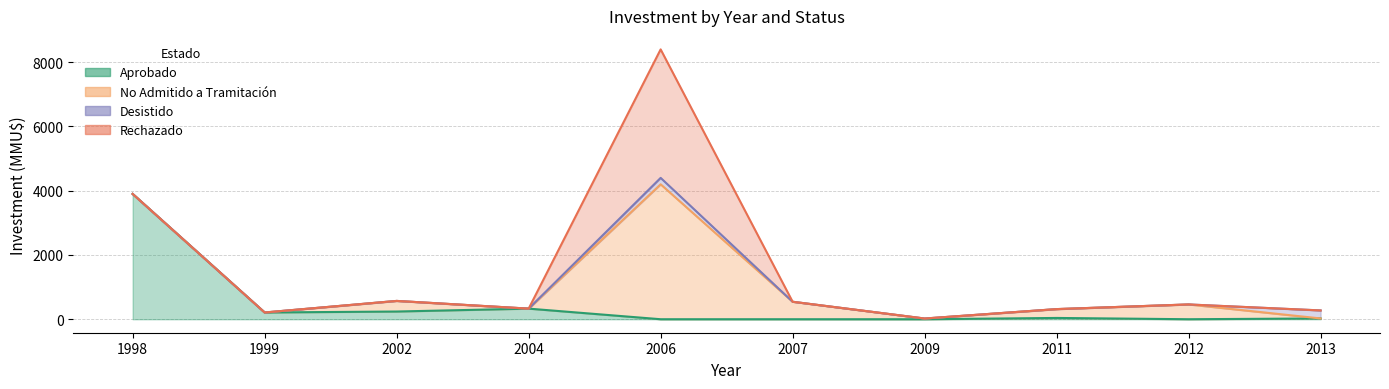

Reading left to right, what are all the values shown in this chart?

Aprobado: 1998=3900	1999=210	2002=240	2004=330	2006=0	2007=0	2009=0	2011=40	2012=0	2013=24
No Admitido: 1998=0	1999=0	2002=330	2004=0	2006=4200	2007=544	2009=22	2011=275	2012=460	2013=0
Desistido: 1998=0	1999=0	2002=0	2004=0	2006=200	2007=0	2009=0	2011=0	2012=0	2013=250
Rechazado: 1998=0	1999=0	2002=0	2004=0	2006=4000	2007=0	2009=0	2011=0	2012=0	2013=0